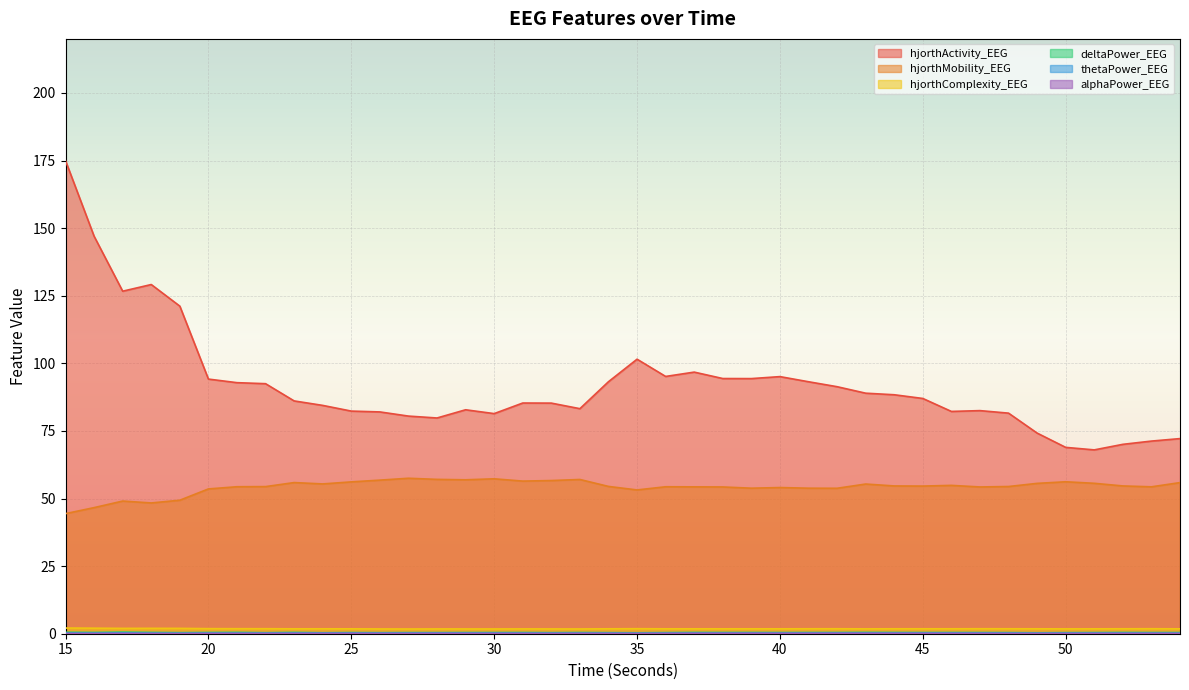

What is the sum of the hjorthActivity_EEG values at 25 and 45?

169.3